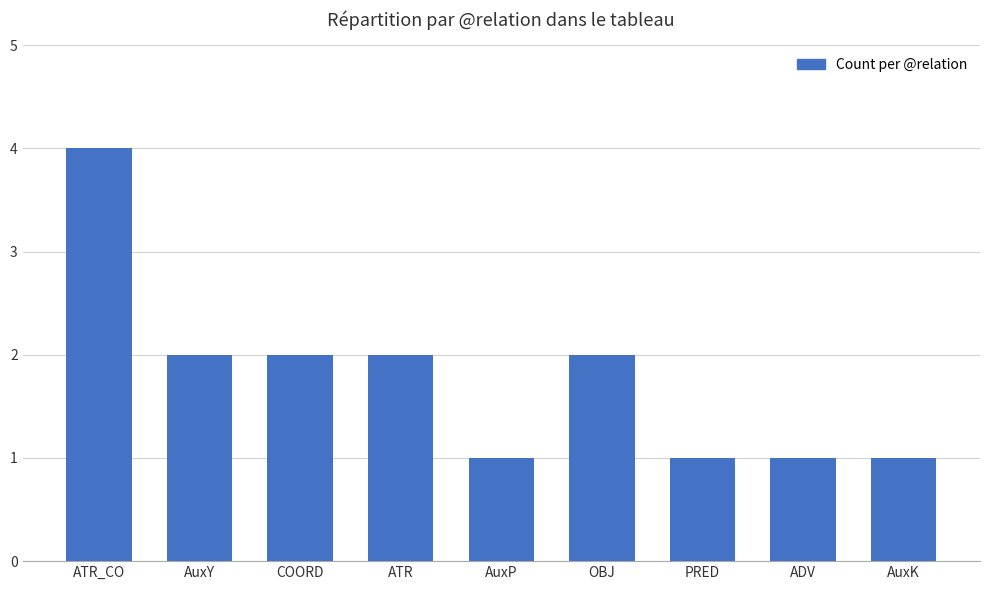

The value at AuxY is 3. True or false?

False